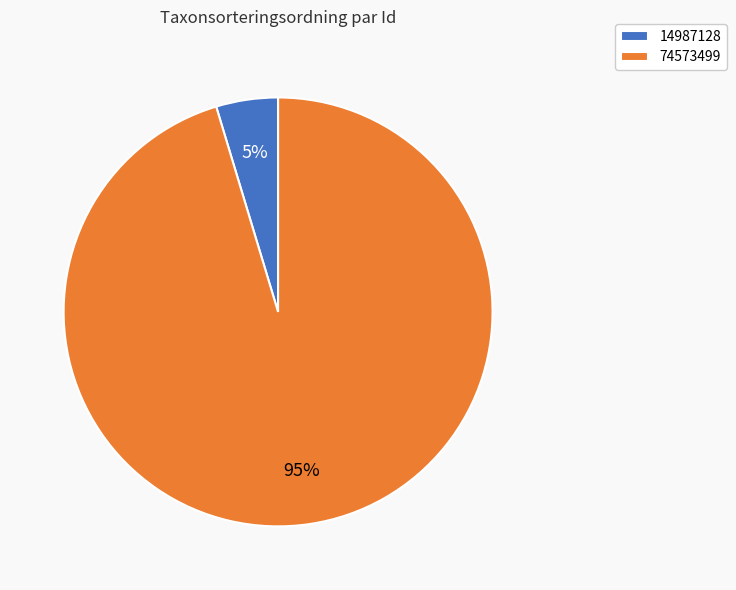

Which category accounts for the majority?

74573499